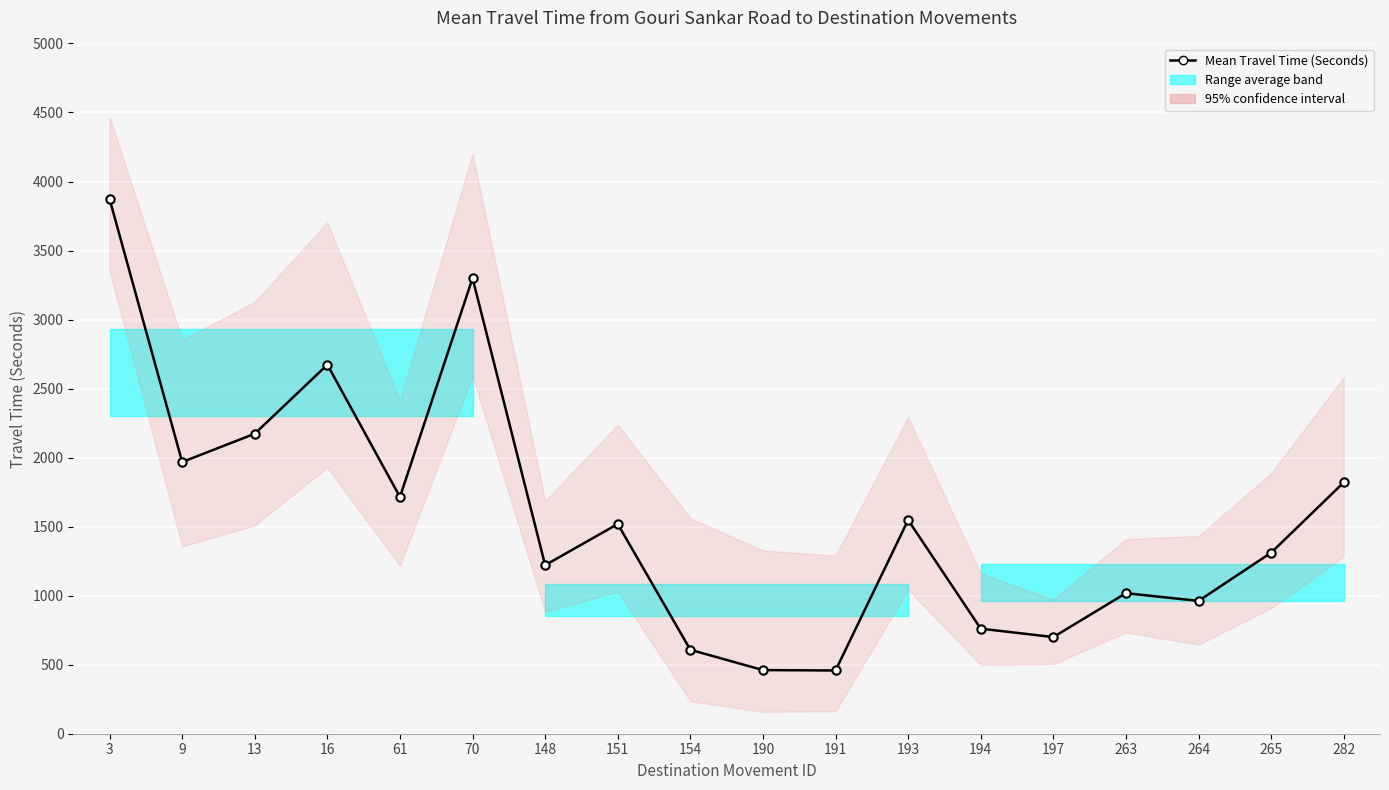

Is it true that the value at 197 is 700?

True